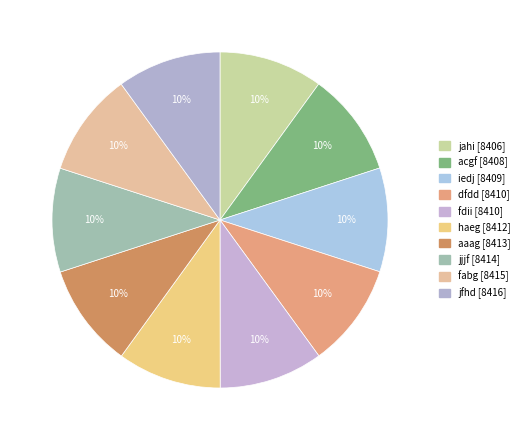

True or false: fdii accounts for 16% of the total.

False